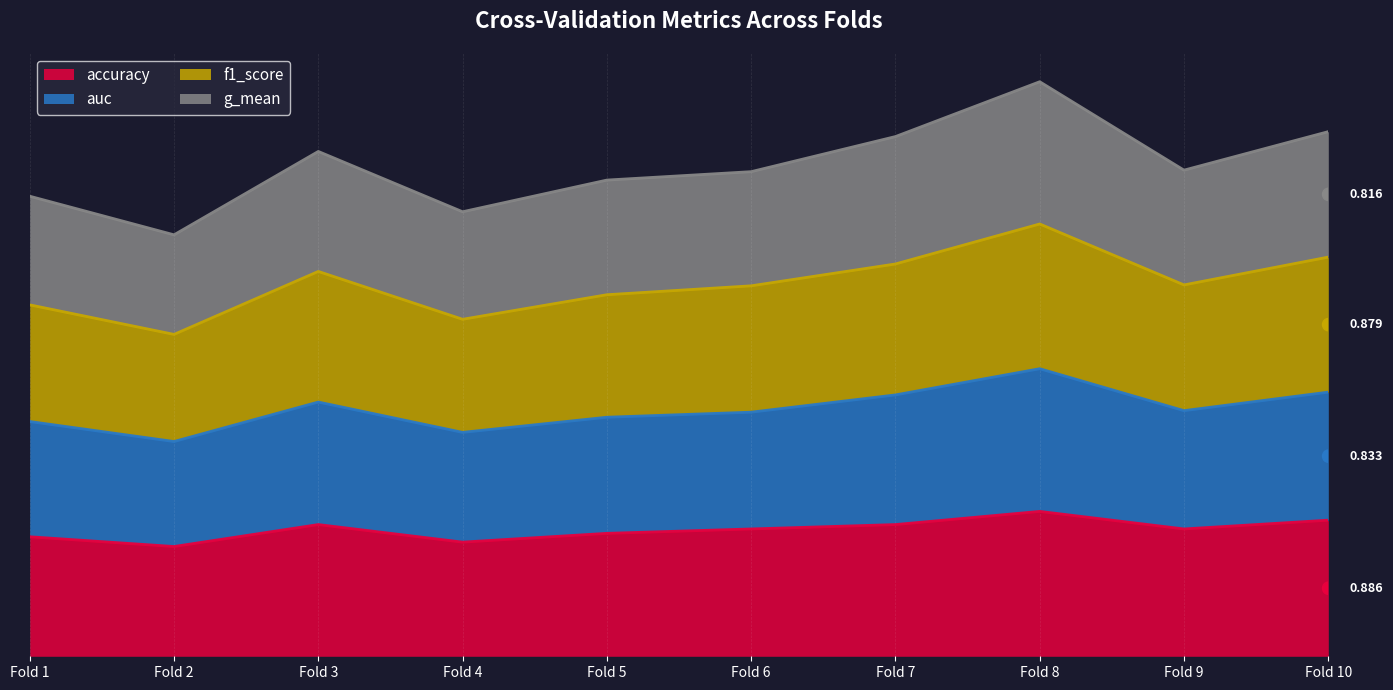

Which series has the widest spread of values?

g_mean